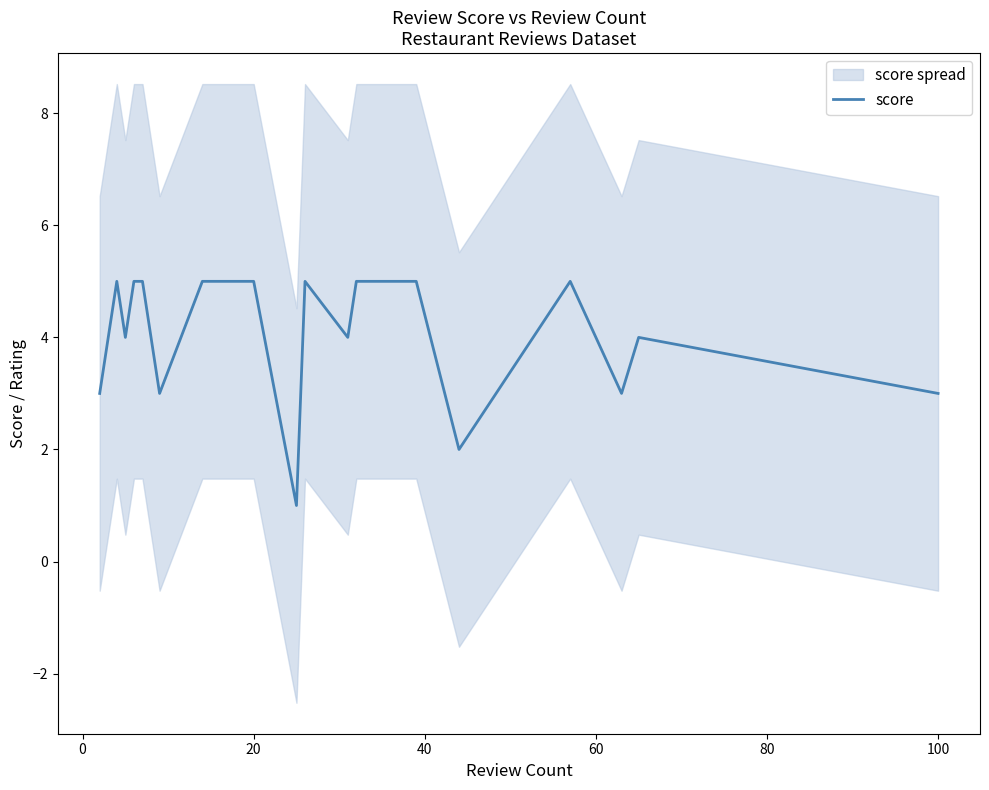

Is it true that score equals 3 at 100?

True